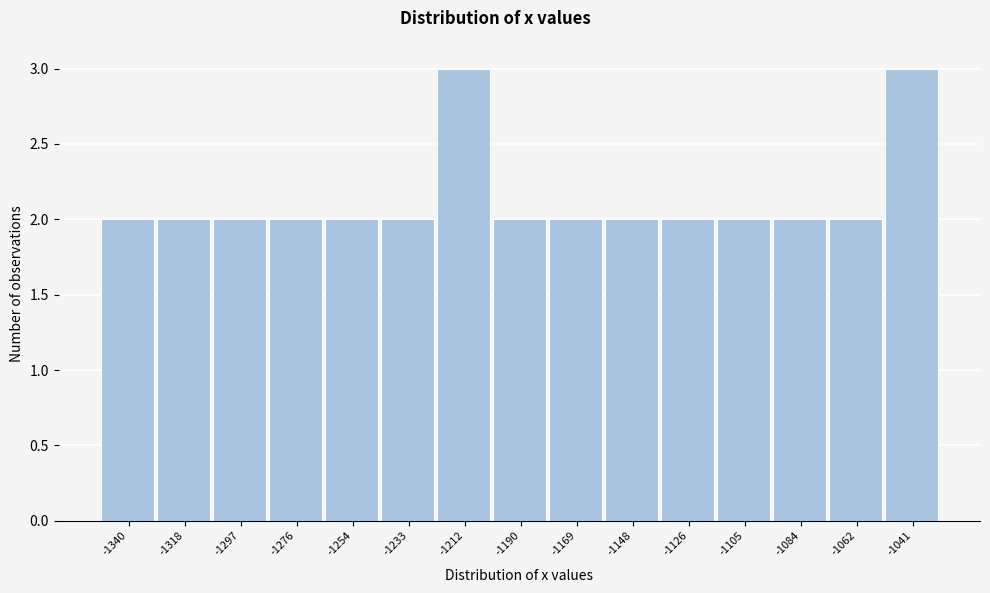

Reading right to left, what are all the values shown in this chart?

-1041=3	-1062=2	-1084=2	-1105=2	-1126=2	-1148=2	-1169=2	-1190=2	-1212=3	-1233=2	-1254=2	-1276=2	-1297=2	-1318=2	-1340=2